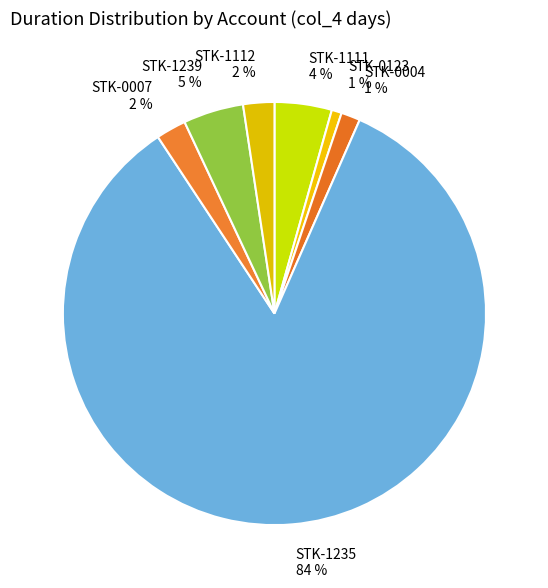

Which has a higher value, STK-1111 or STK-0007?

STK-1111